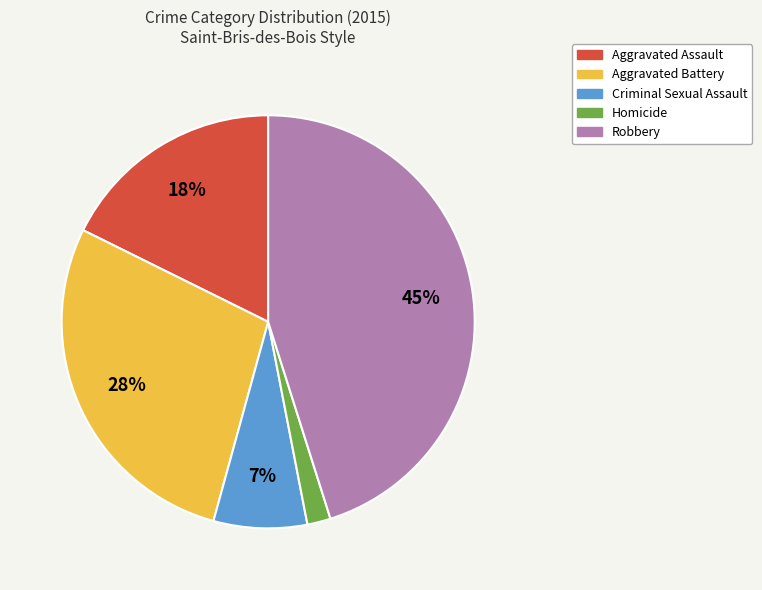

The Aggravated Battery slice represents 36% of the pie. True or false?

False